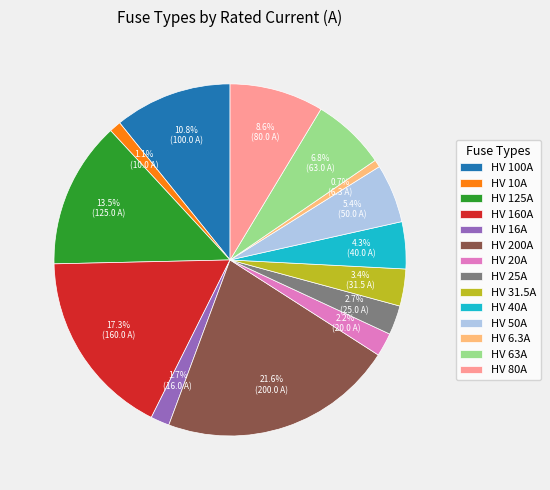

Between HV 31.5A and HV 16A, which is larger?

HV 31.5A